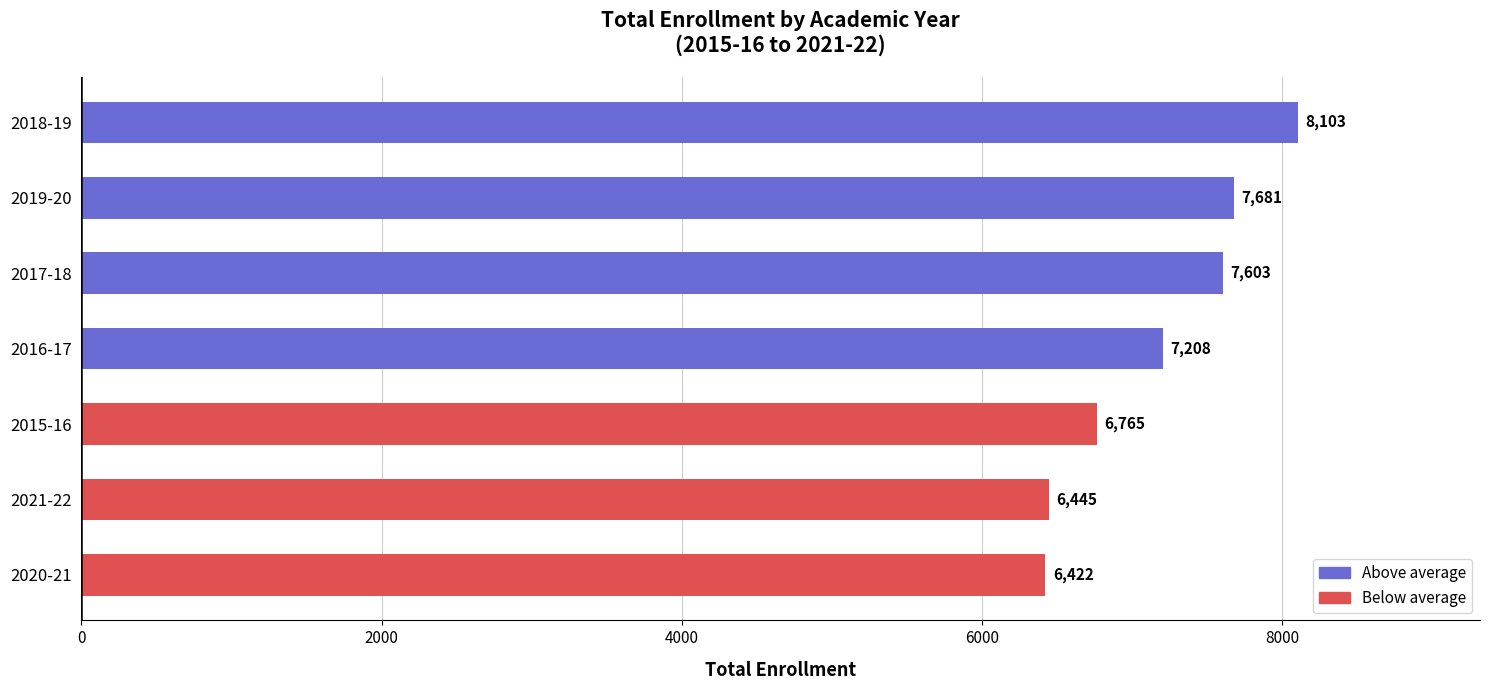

Which has a higher value, 2016-17 or 2018-19?

2018-19